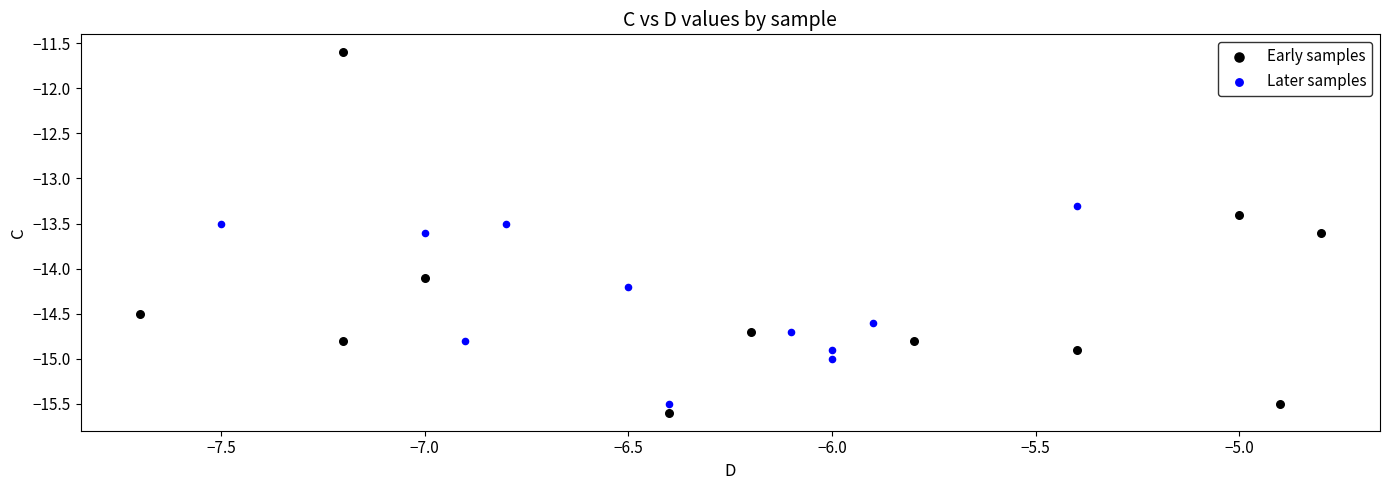

Which series has the largest Y range (max minus min)?

Early samples